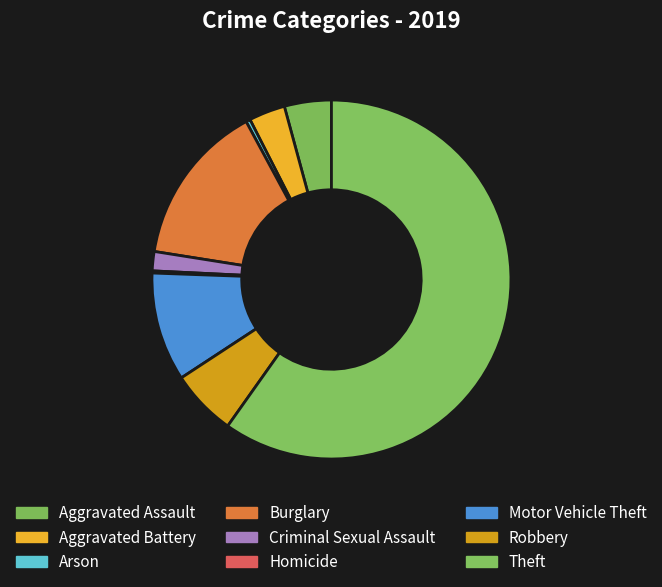

Approximately how many times larger is the value at Aggravated Assault compared to Burglary?

0.3